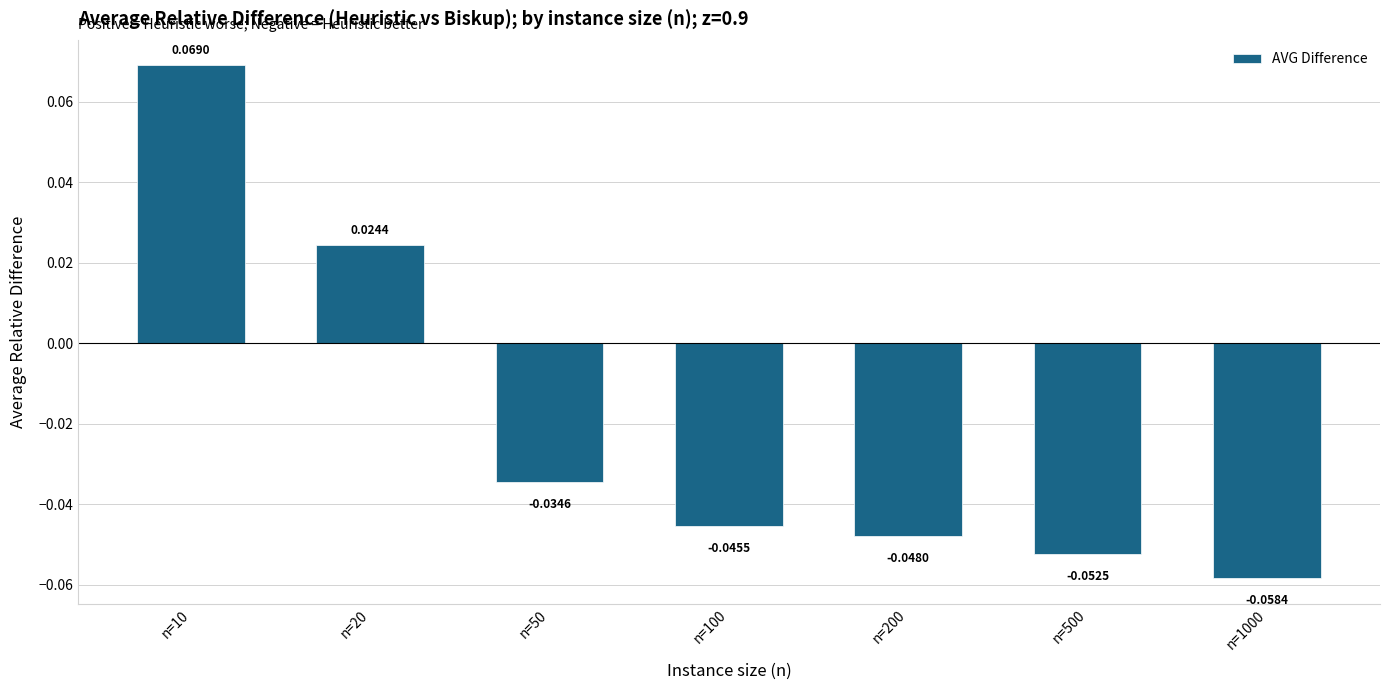

List the labels in order of value, smallest first.

n=1000, n=500, n=200, n=100, n=50, n=20, n=10